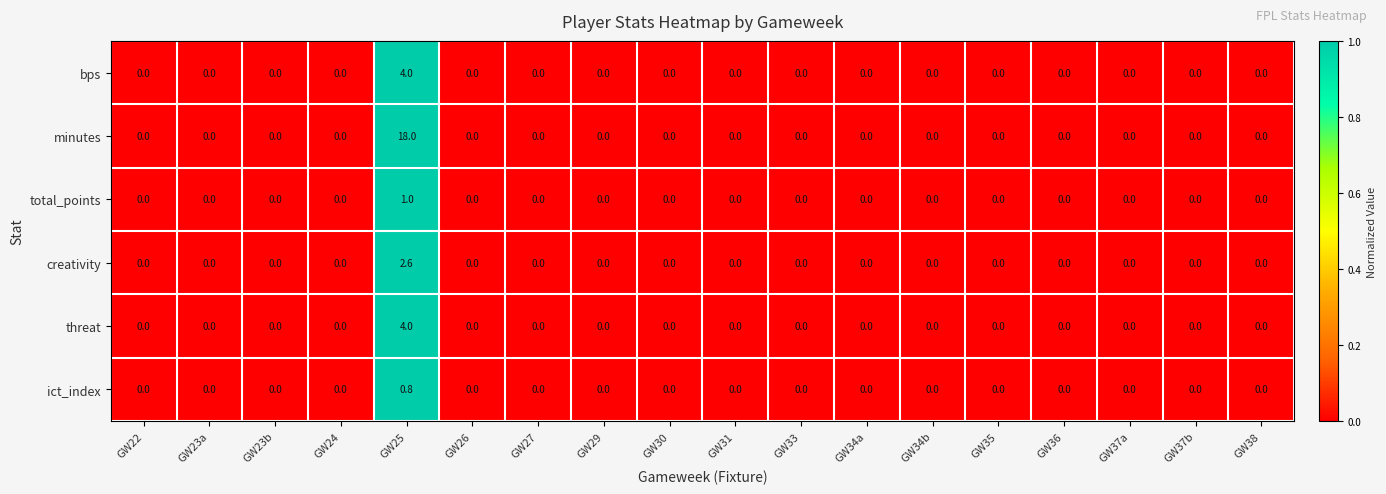

The total_points series shows 0.3 at GW29. True or false?

False